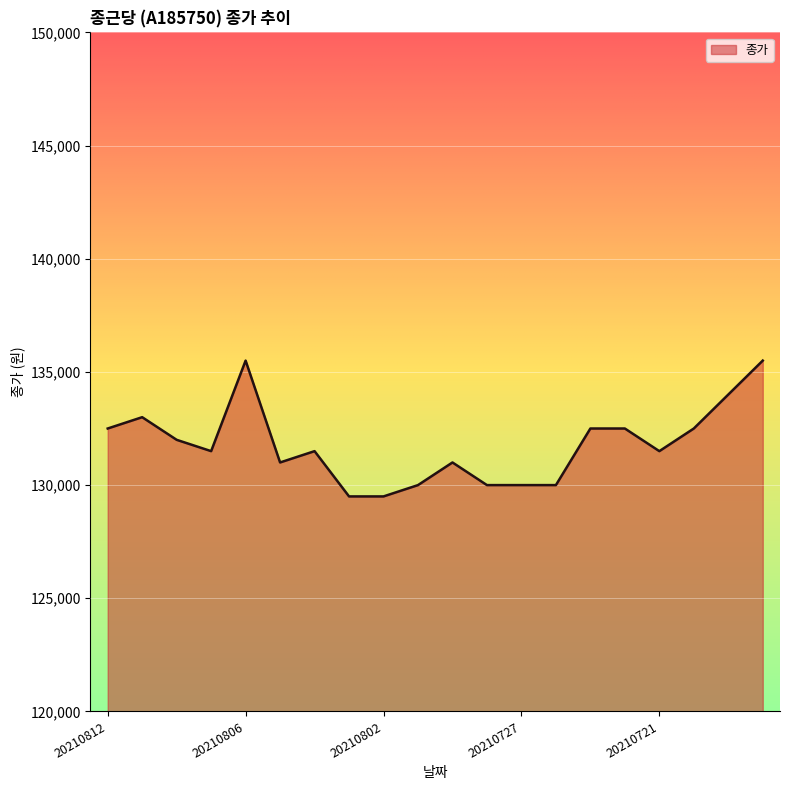

What is the smallest value displayed?

129500